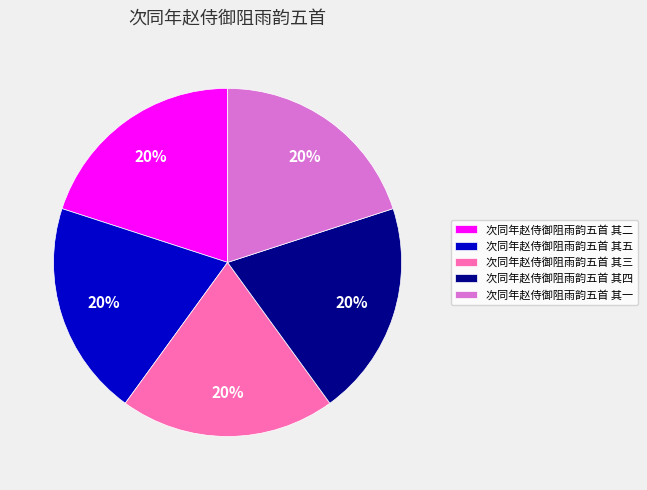

To the nearest percent, what percentage of the pie is 次同年赵侍御阻雨韵五首 其三?

20%